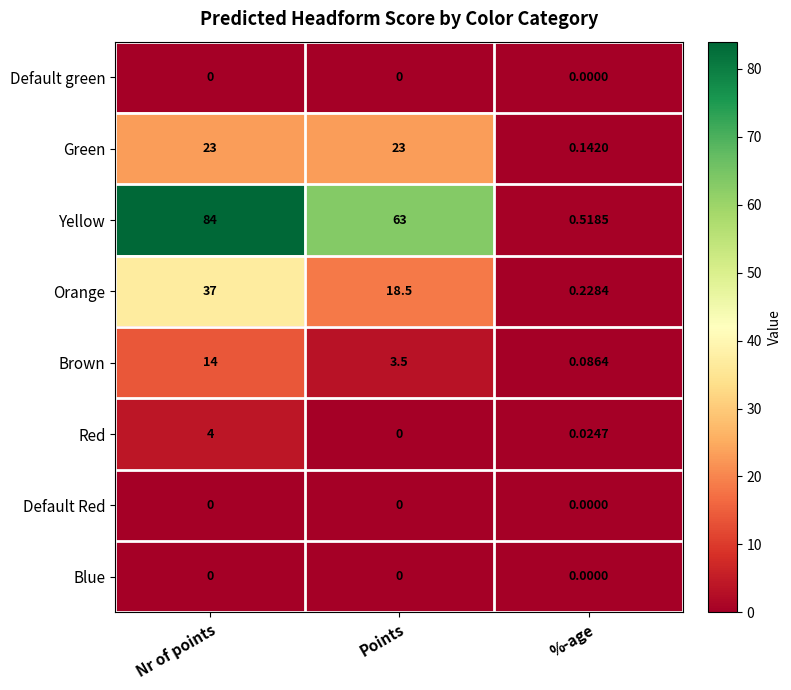

Is the value of Yellow at Nr of points greater than the value of Green at %-age?

Yes